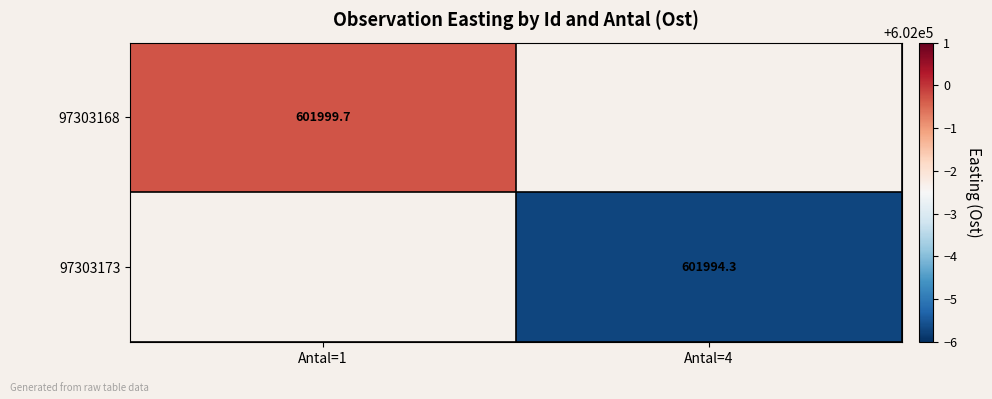

Rank the categories by 97303173 value from lowest to highest.

Antal=1, Antal=4